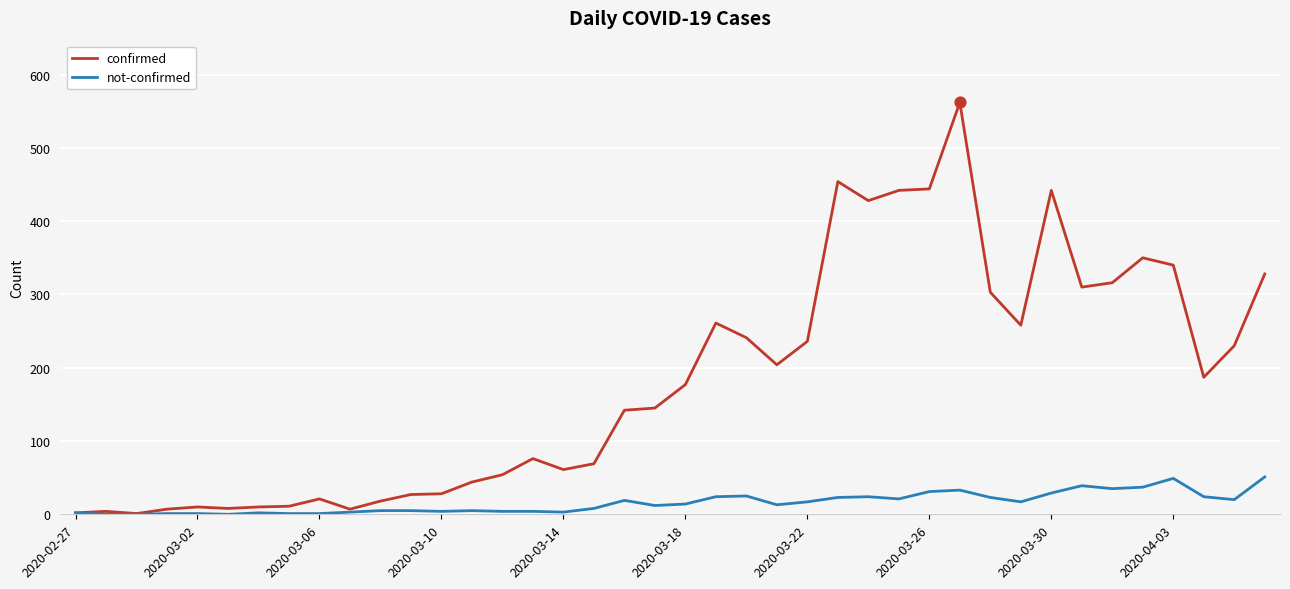

Which series has the largest total across all categories?

confirmed